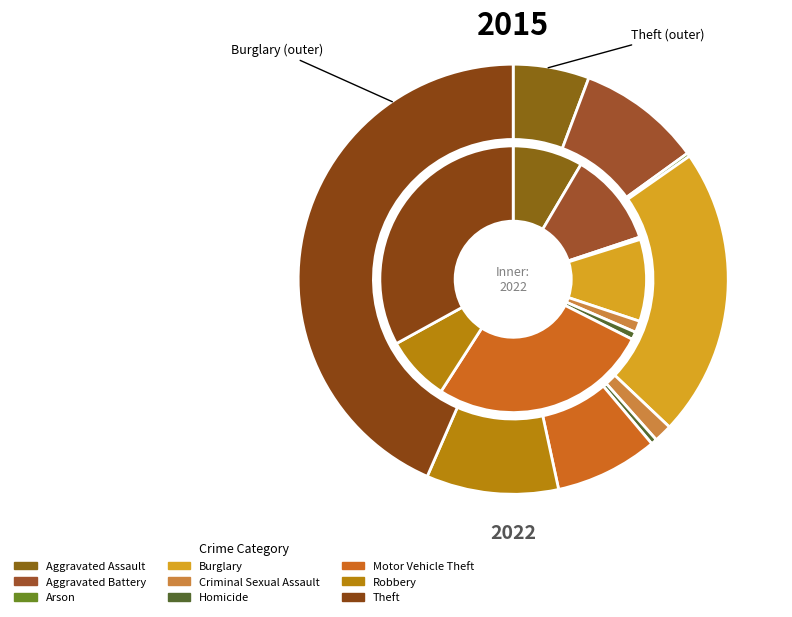

How many segments does this pie chart have?

9